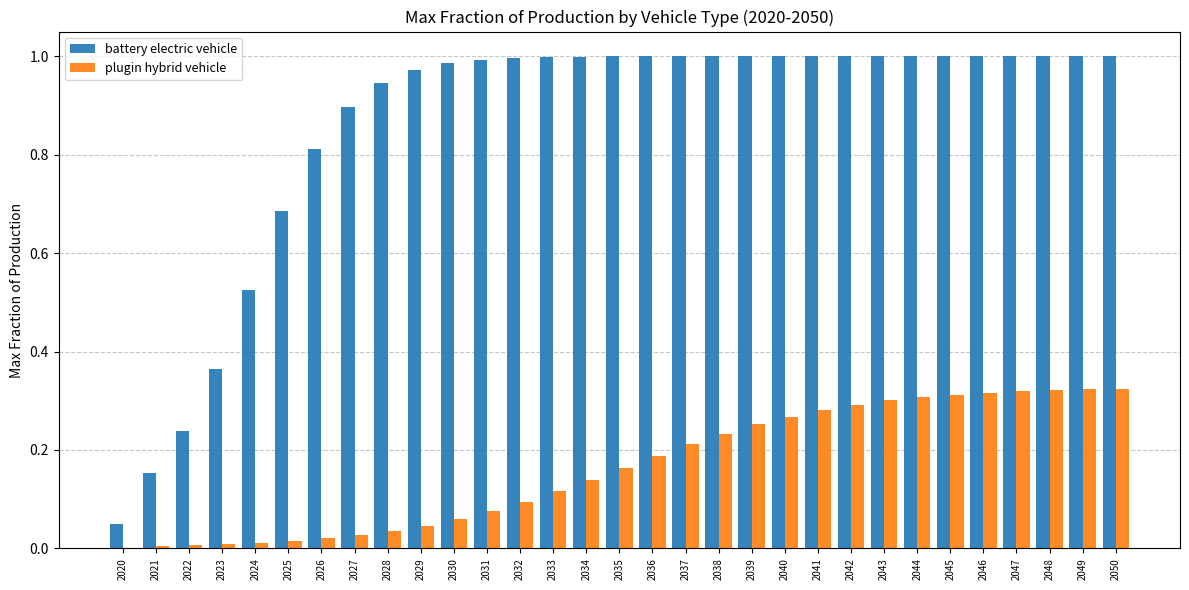

Is the value of plugin hybrid vehicle at 2032 greater than the value of battery electric vehicle at 2023?

No